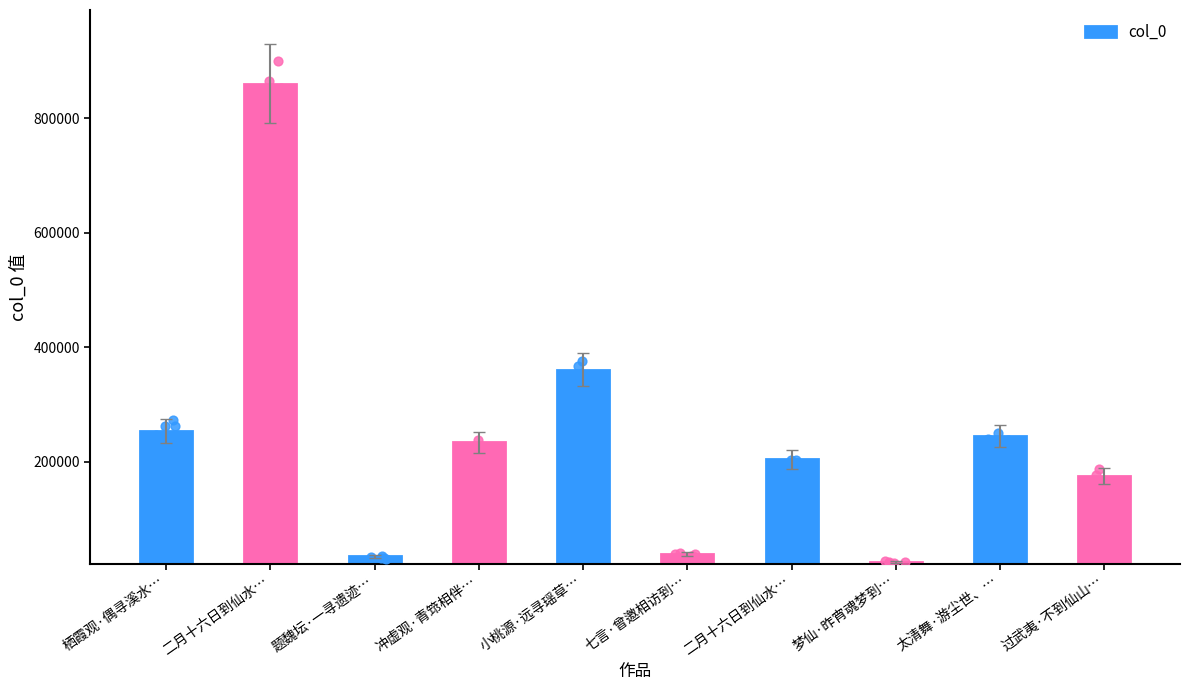

Between 梦仙·昨宵魂梦到… and 栖霞观·偶寻溪水…, which is larger?

栖霞观·偶寻溪水…